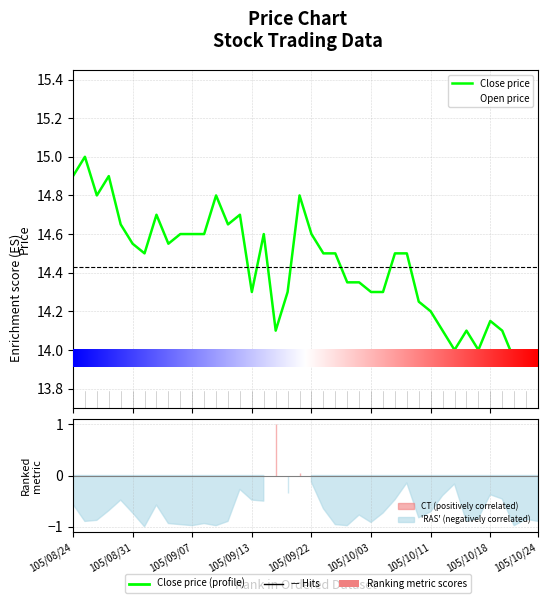

Which series has the largest total across all categories?

Open